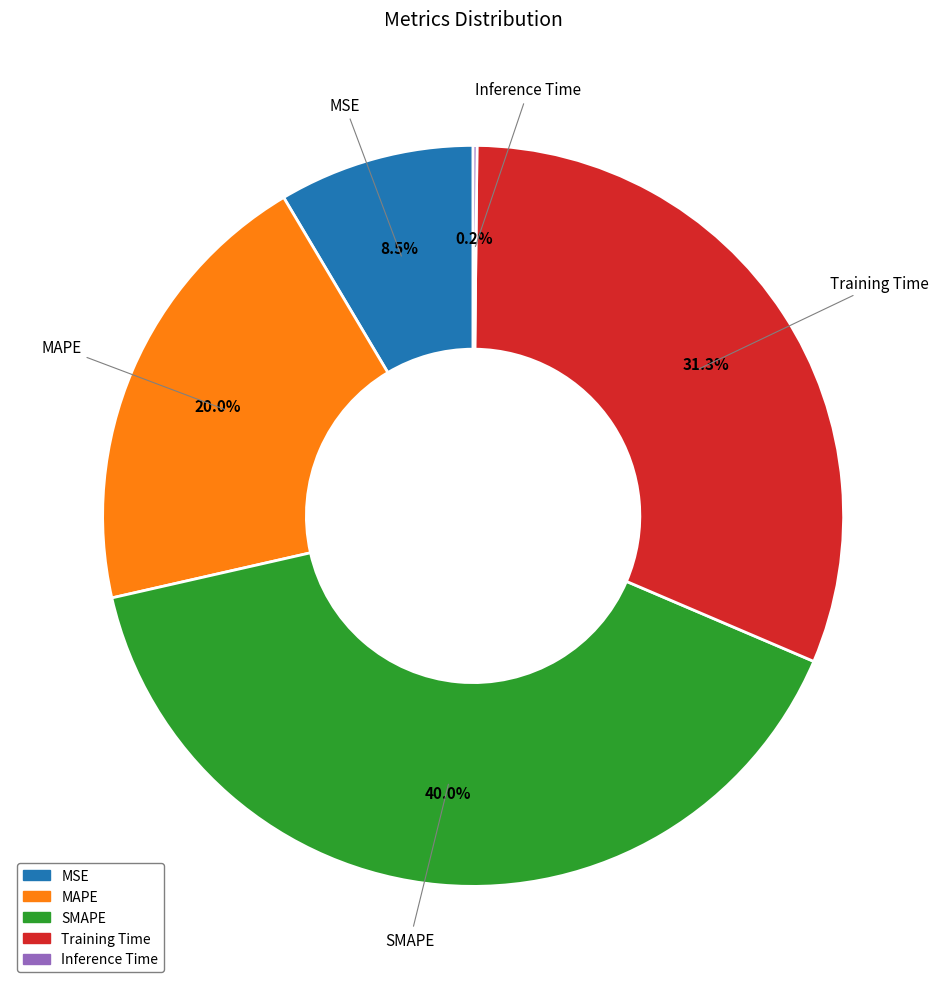

Is there a majority slice in this chart?

No